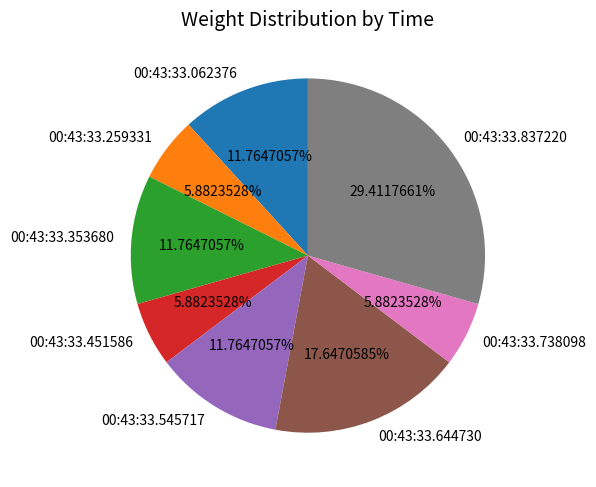

What percentage is the 00:43:33.644730 slice, to the nearest percent?

18%